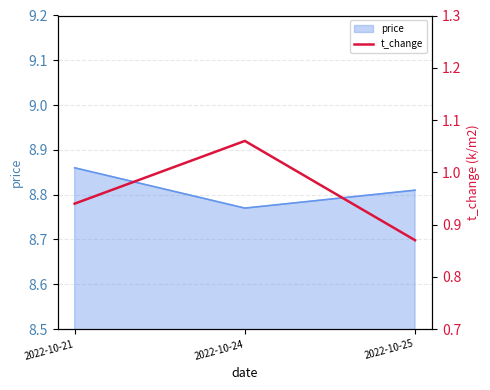

What is the minimum value shown in the chart?

0.9